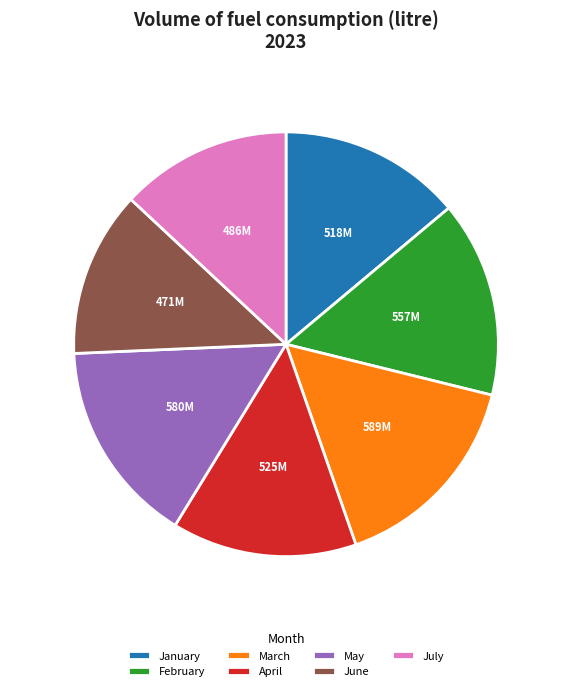

Count the number of slices in the pie.

7